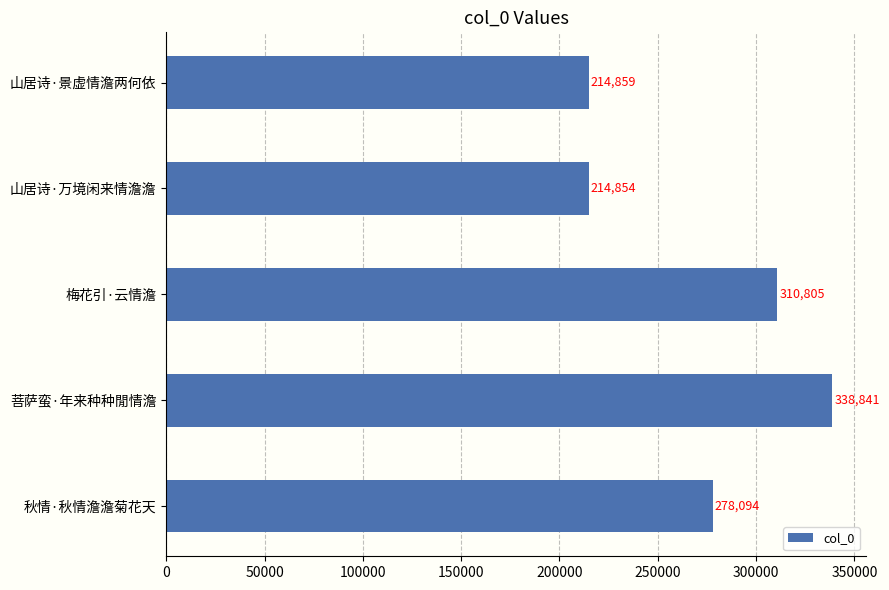

What is the difference between the second highest and minimum values?

95951